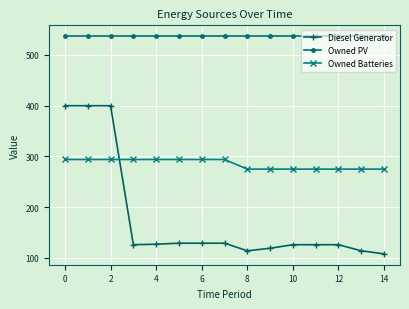

Which series has the largest range (max minus min)?

Diesel Generator